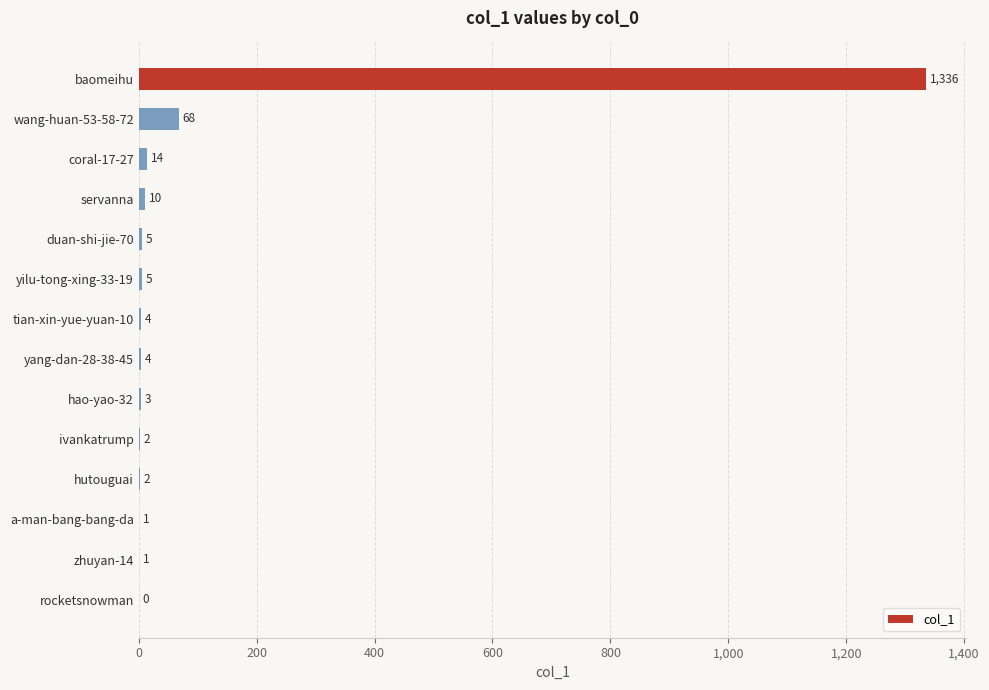

Between zhuyan-14 and tian-xin-yue-yuan-10, which is larger?

tian-xin-yue-yuan-10